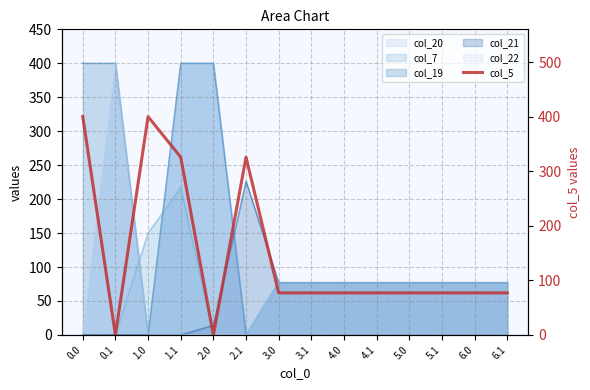

What is the greatest value displayed?

400.0